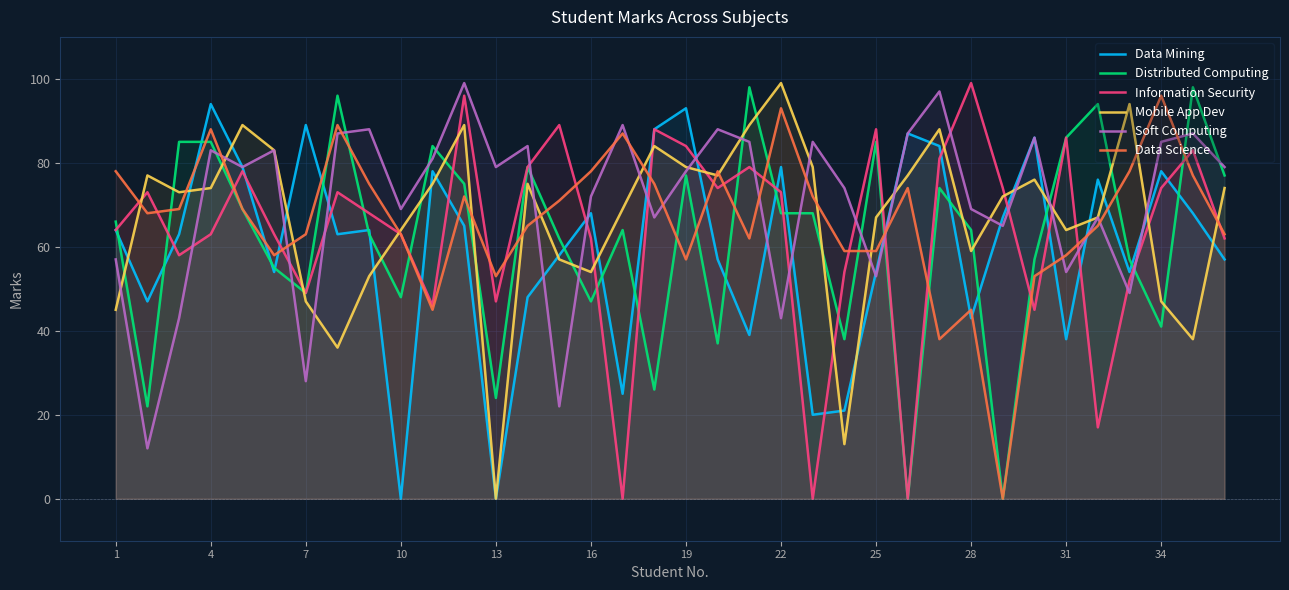

After their last crossing, which series has the higher values: Soft Computing or Distributed Computing?

Soft Computing